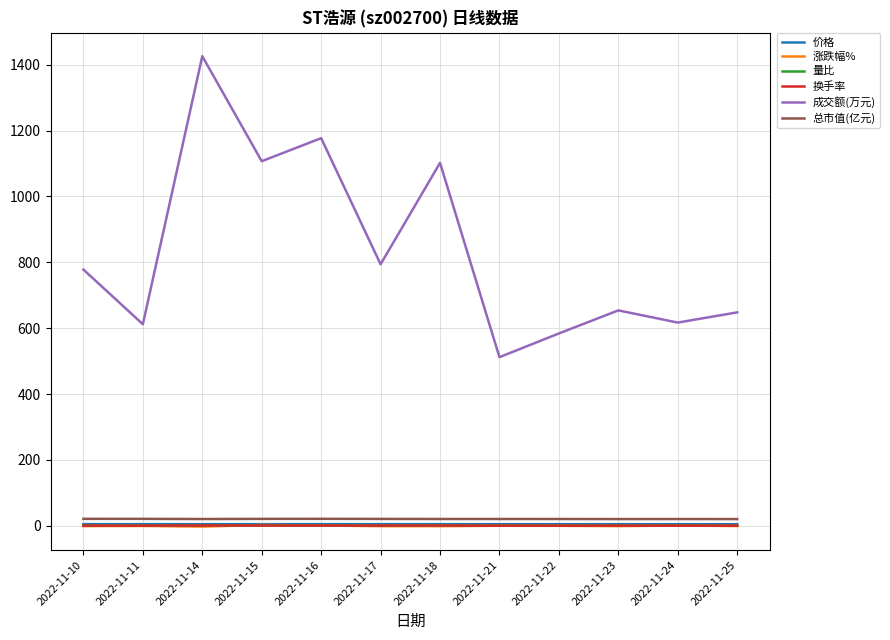

What is the difference between the second highest and second lowest values in the 总市值(亿元) series?

0.8